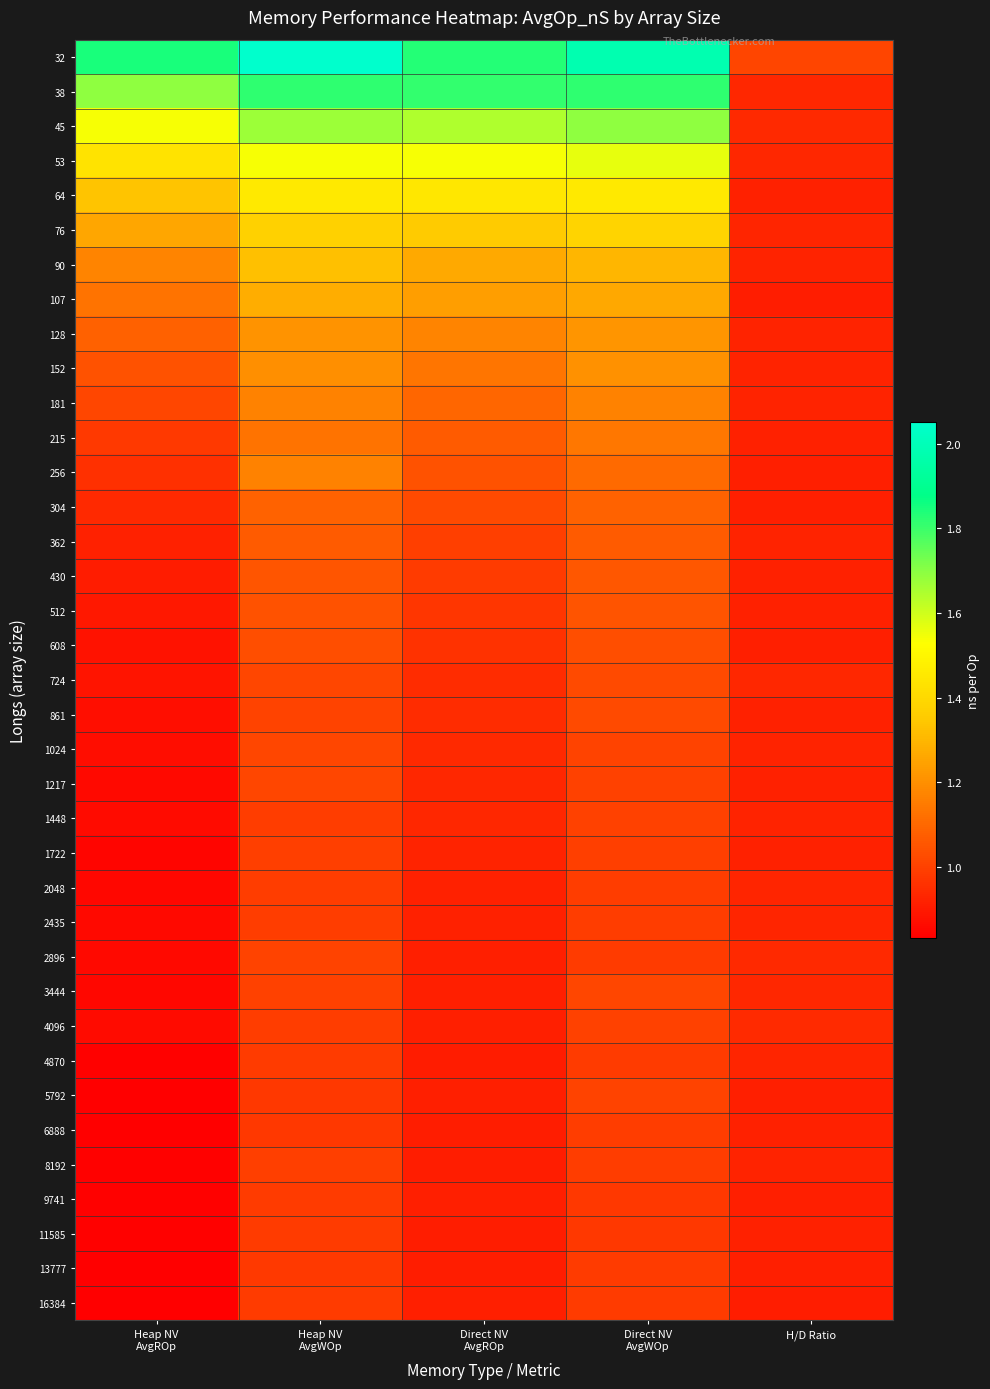

At Direct NV AvgWOp, list the series in order from largest to smallest.

32, 38, 45, 53, 64, 76, 90, 107, 128, 152, 181, 215, 256, 304, 362, 430, 512, 608, 724, 861, 3444, 1024, 5792, 1217, 4096, 1448, 1722, 2435, 6888, 2048, 8192, 2896, 16384, 13777, 4870, 9741, 11585